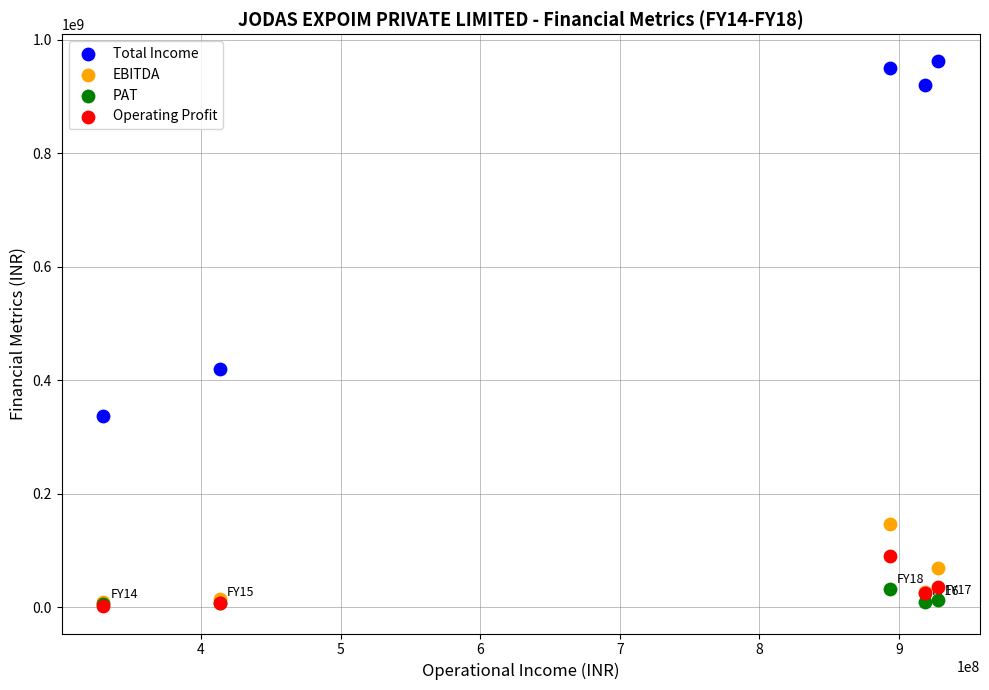

Across all series, what Y value is closest to 481769610?

419200193